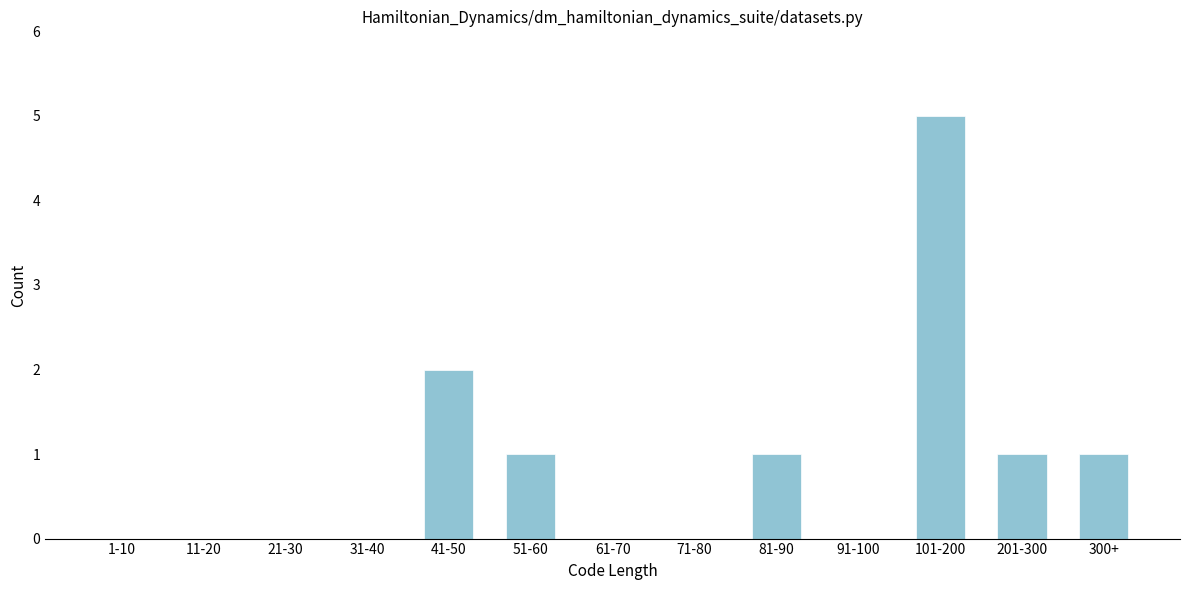

What is the greatest value displayed?

5